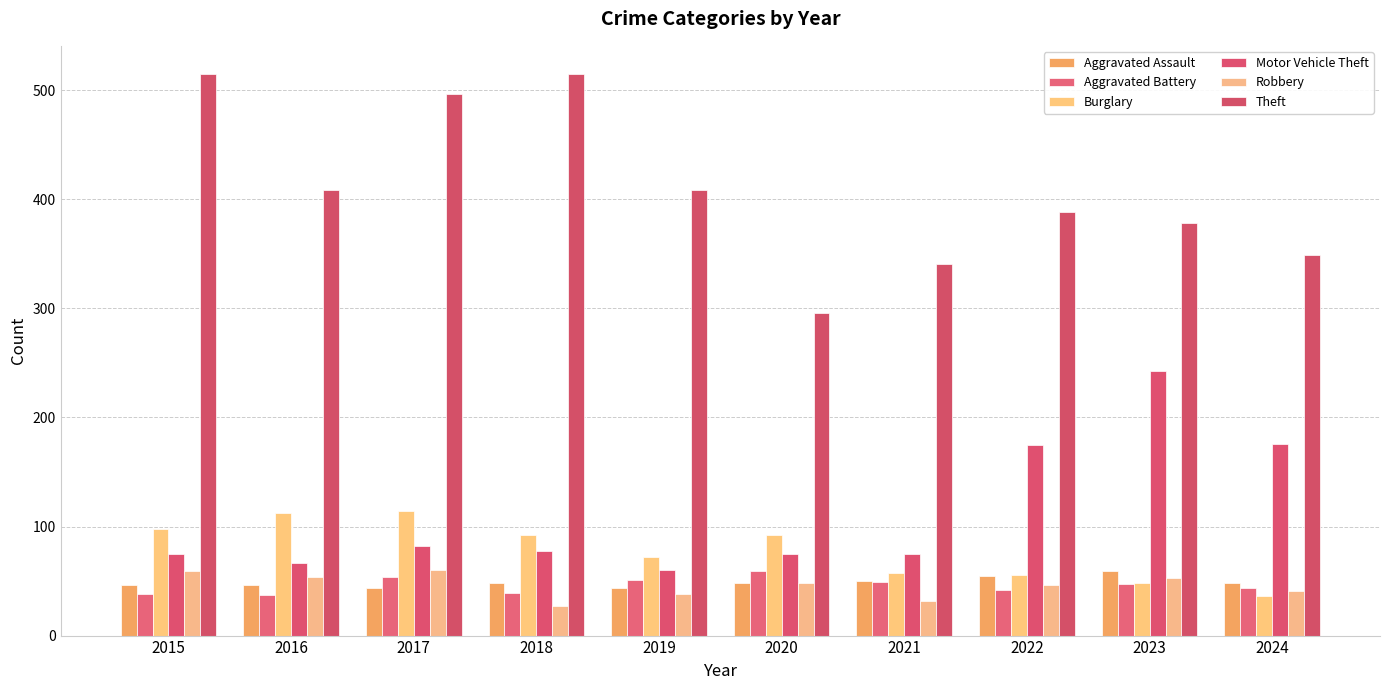

What is the average value of the Burglary series?

78